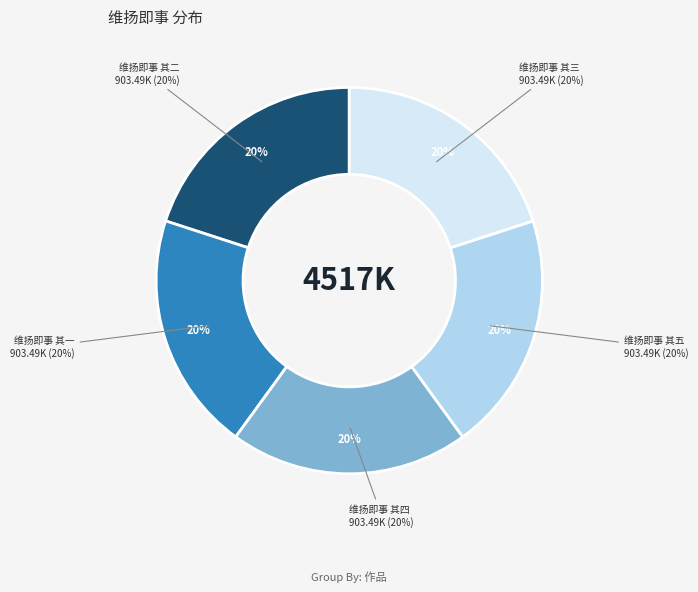

To the nearest percent, what percentage of the pie is 维扬即事 其一?

20%